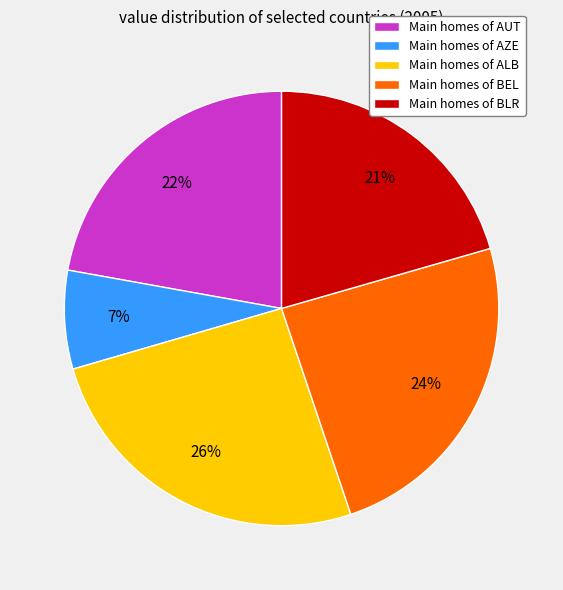

To the nearest percent, what is the average slice percentage?

20%